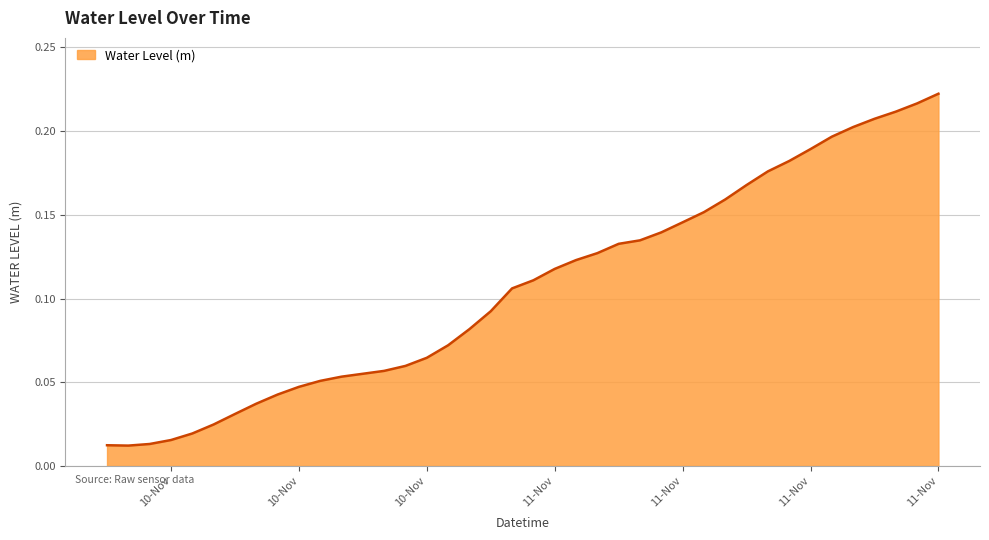

What is the sum of all values?

4.3